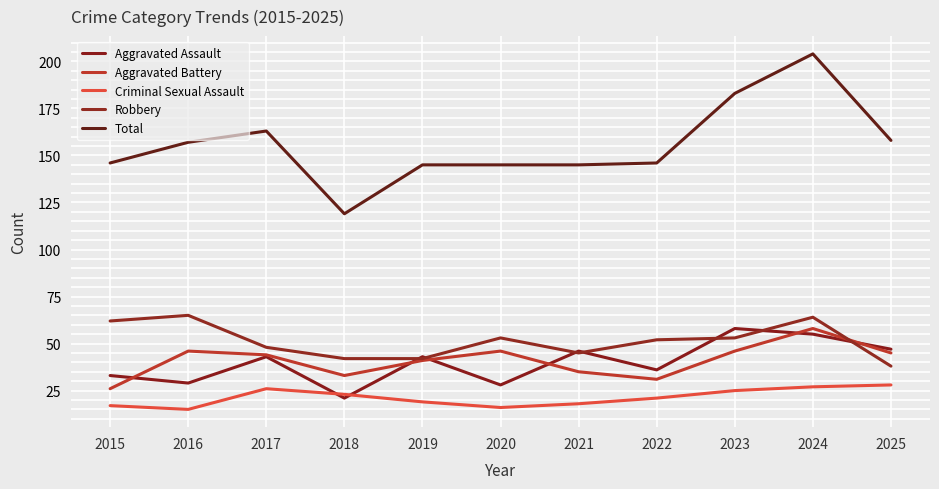

Is it true that Aggravated Battery equals 18 at 2024?

False